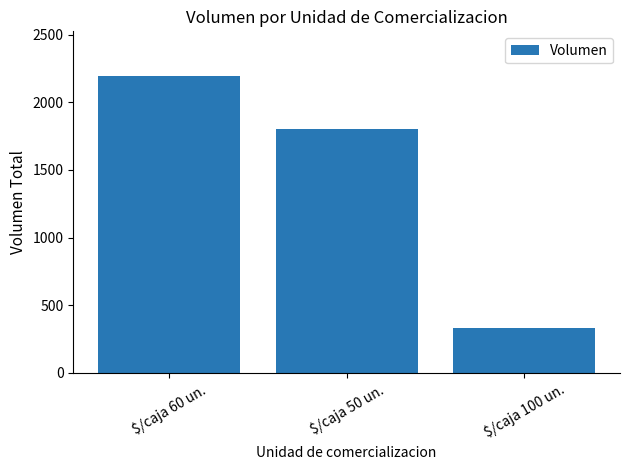

List the labels in order of value, smallest first.

$/caja 100 un., $/caja 50 un., $/caja 60 un.